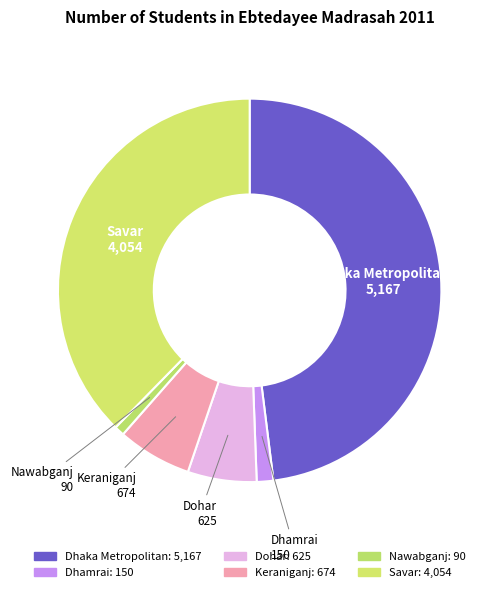

How many slices are in this pie chart?

6